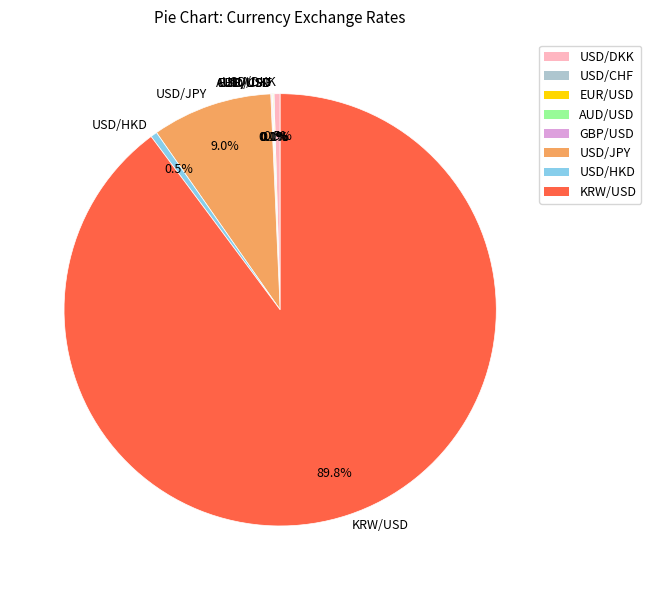

Does USD/DKK represent more than half of the total?

No